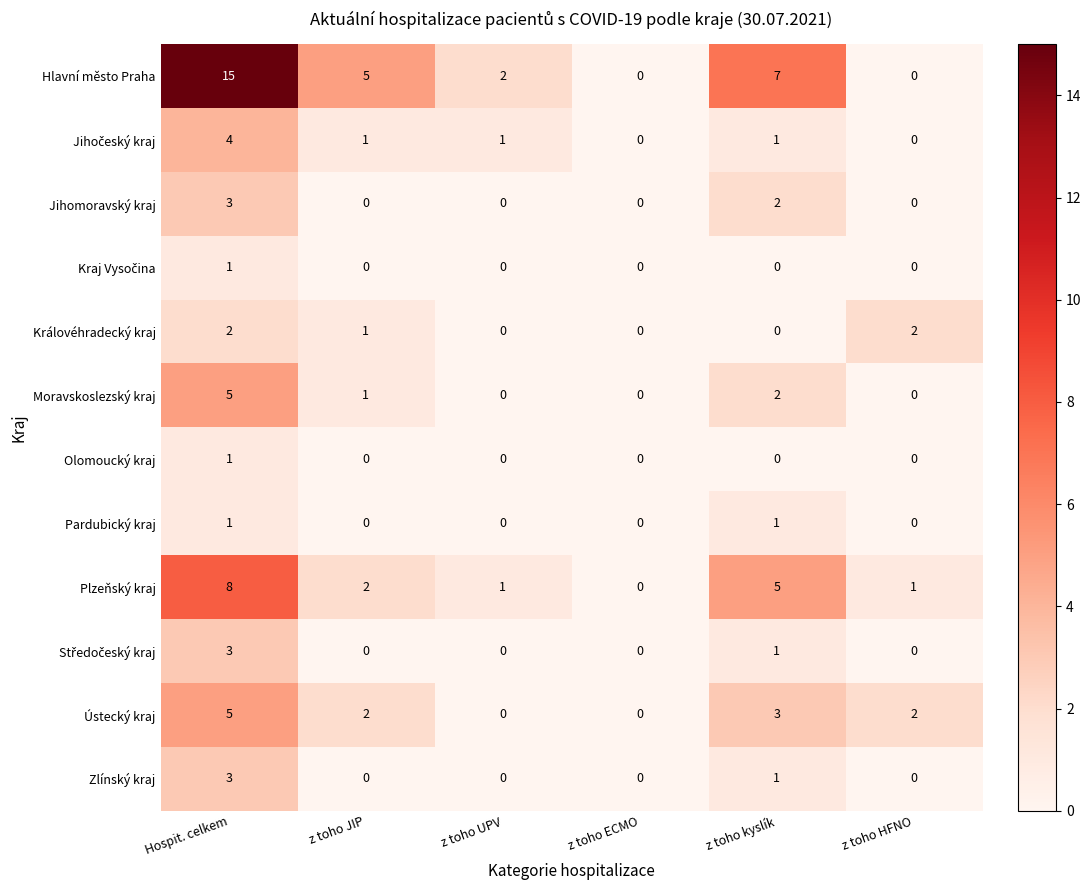

The value of Jihomoravský kraj at z toho UPV is 0. True or false?

True